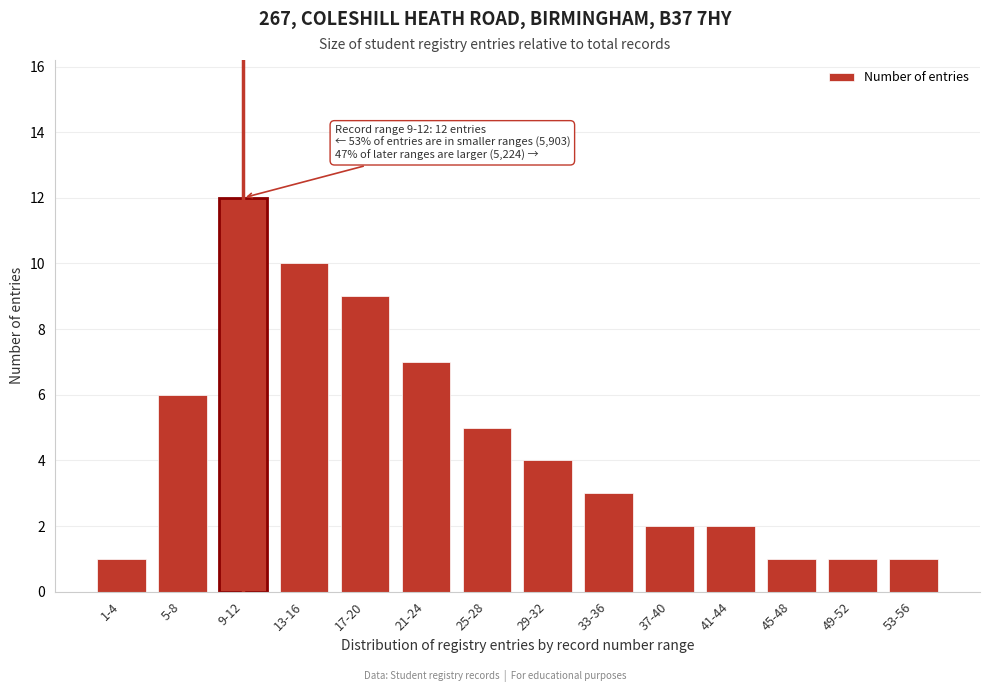

Reading left to right, list all the values displayed in this chart.

1-4=1	5-8=6	9-12=12	13-16=10	17-20=9	21-24=7	25-28=5	29-32=4	33-36=3	37-40=2	41-44=2	45-48=1	49-52=1	53-56=1